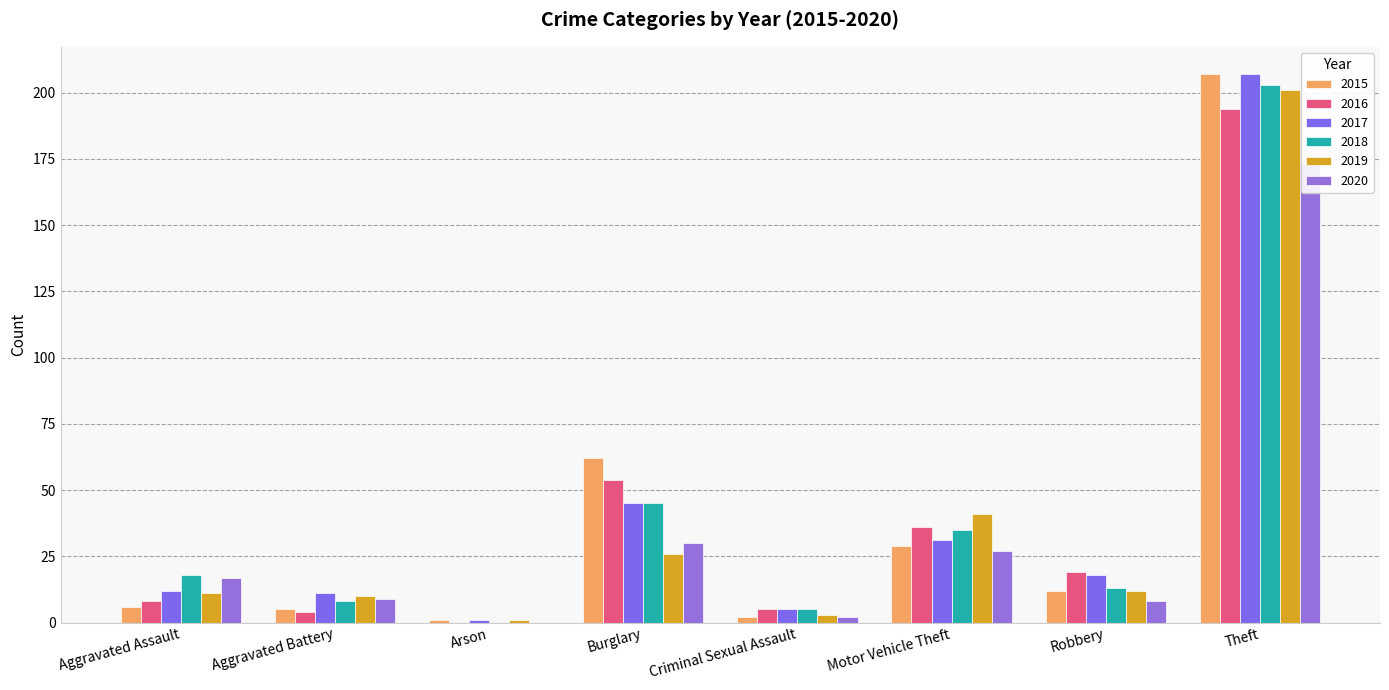

How many series are shown in this chart?

6